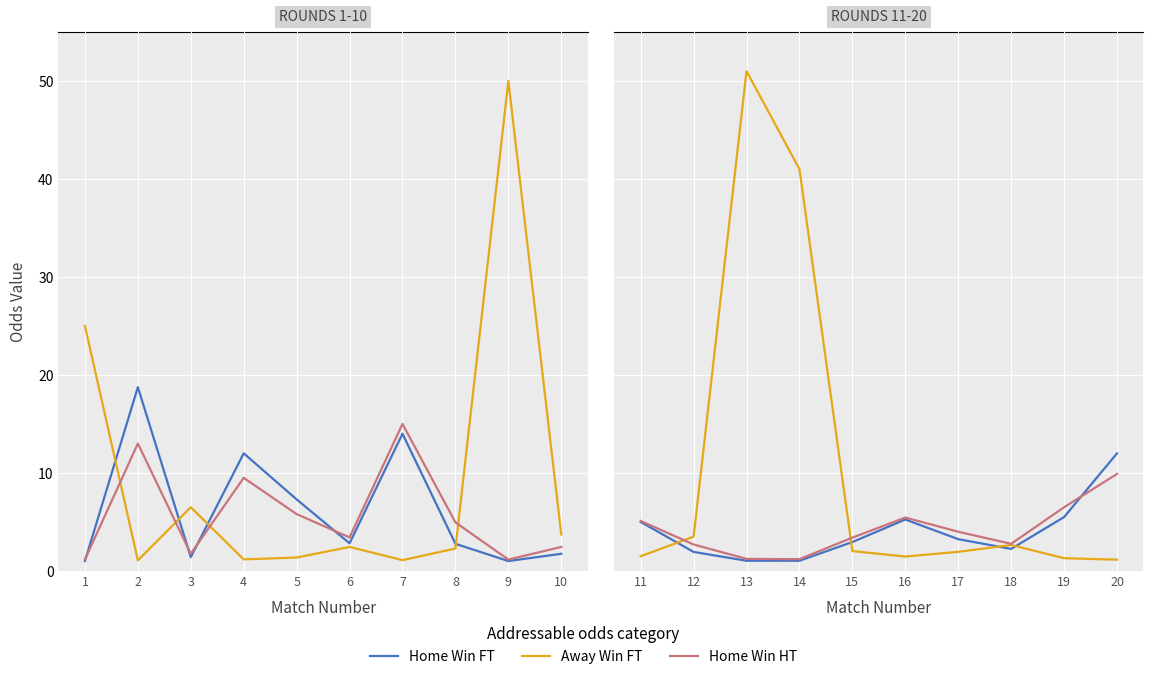

How many lines are shown in the chart?

3